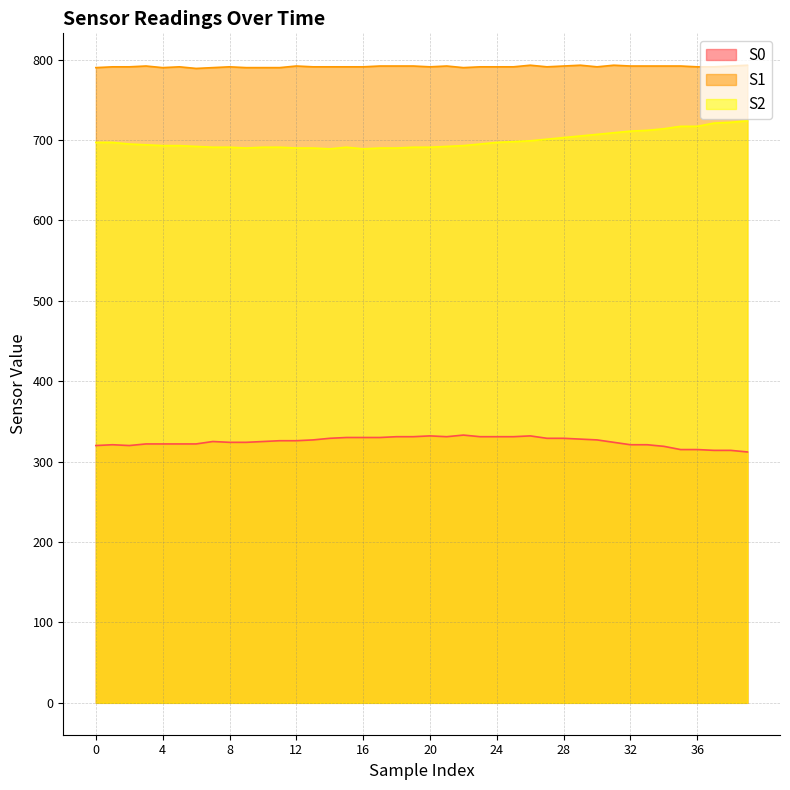

What is the value of the S1 point at the 14th from the left?

791